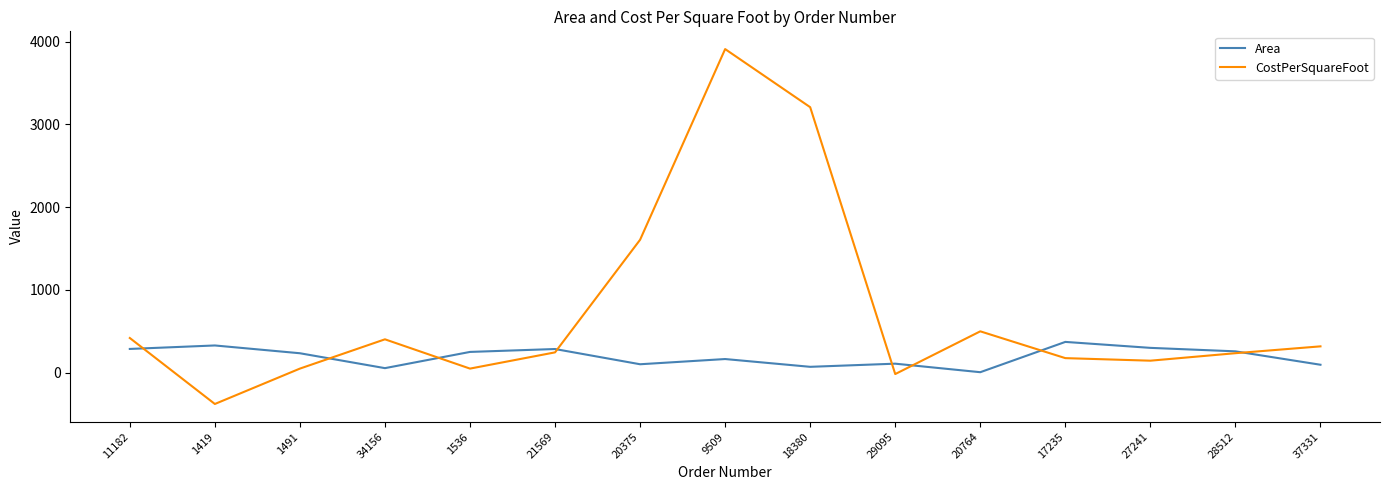

What is the difference between the second highest and minimum values in the CostPerSquareFoot series?

3585.6